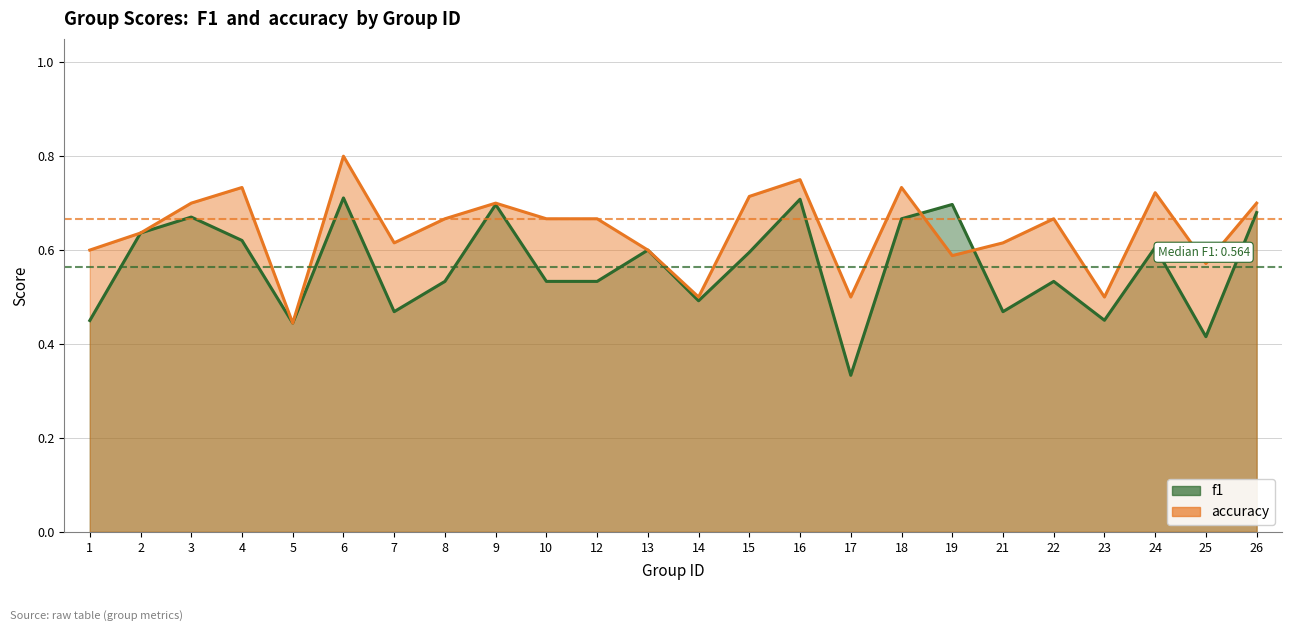

How many distinct data groups are displayed?

2